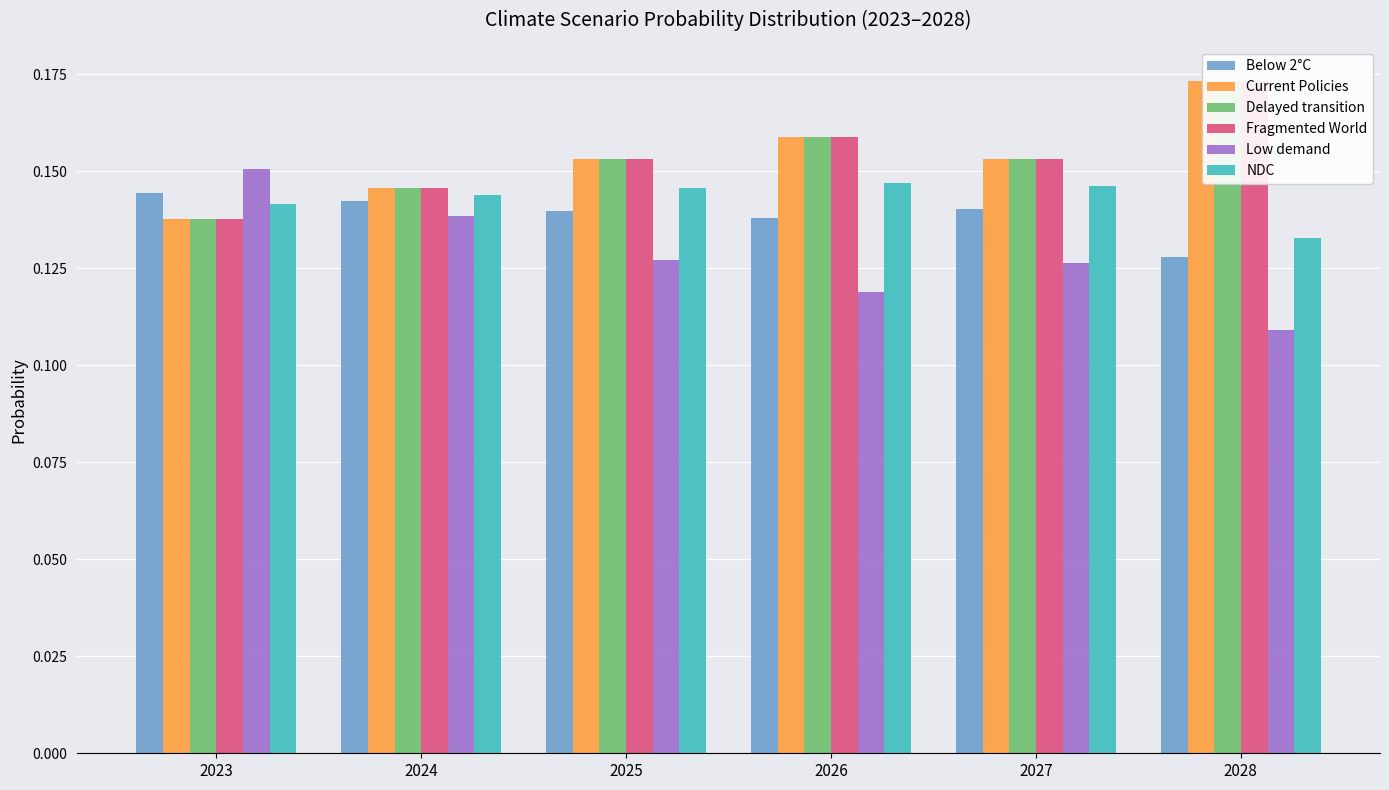

Count the number of categories in the chart.

6